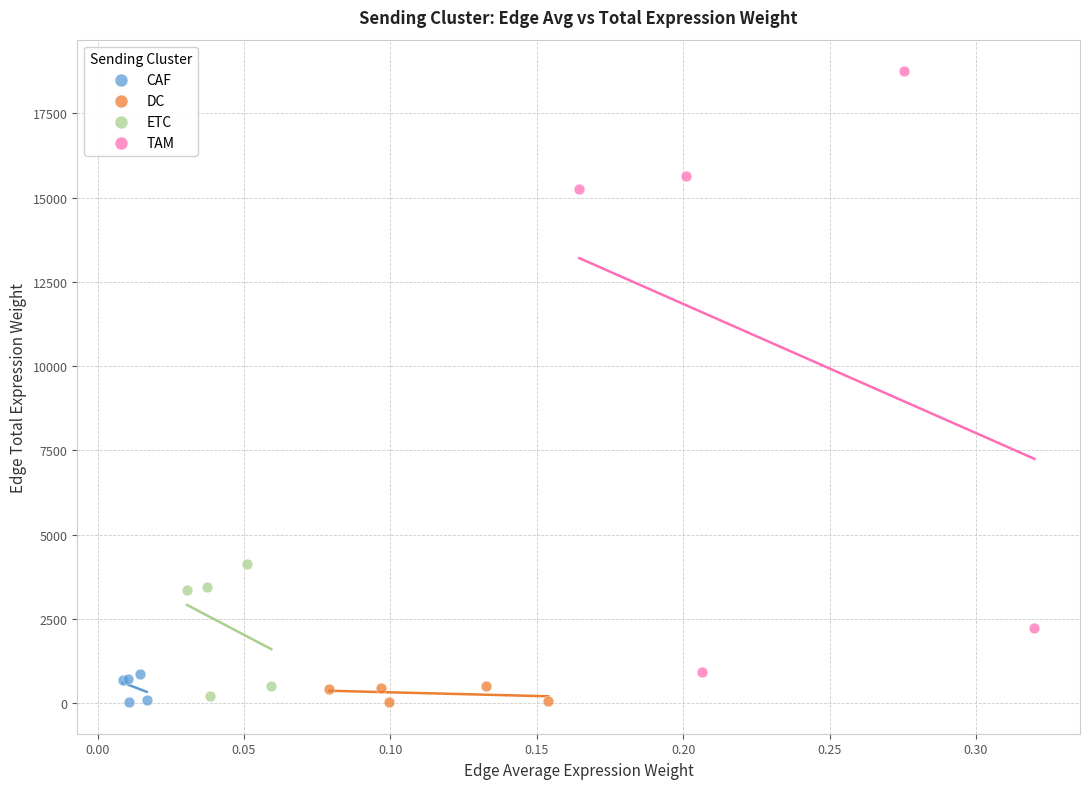

What are all the series names shown in the legend?

CAF, DC, ETC, TAM